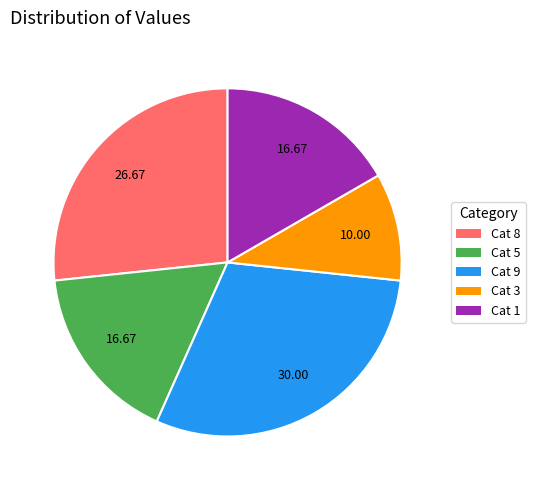

Is there any slice that represents more than half of the pie?

No